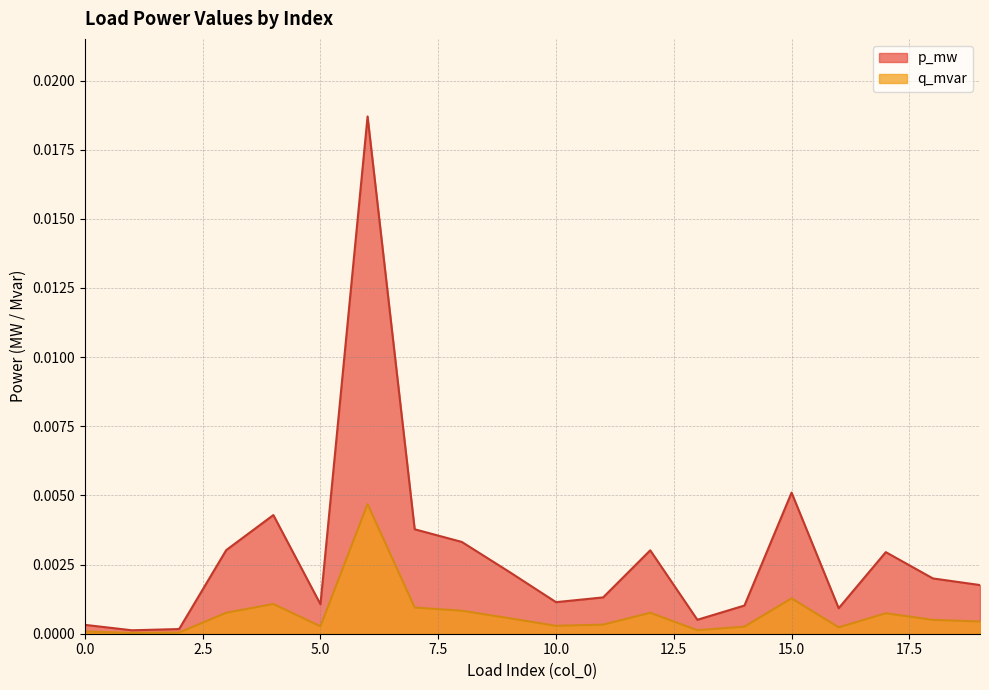

The value of q_mvar at 1 is 0.0. True or false?

False